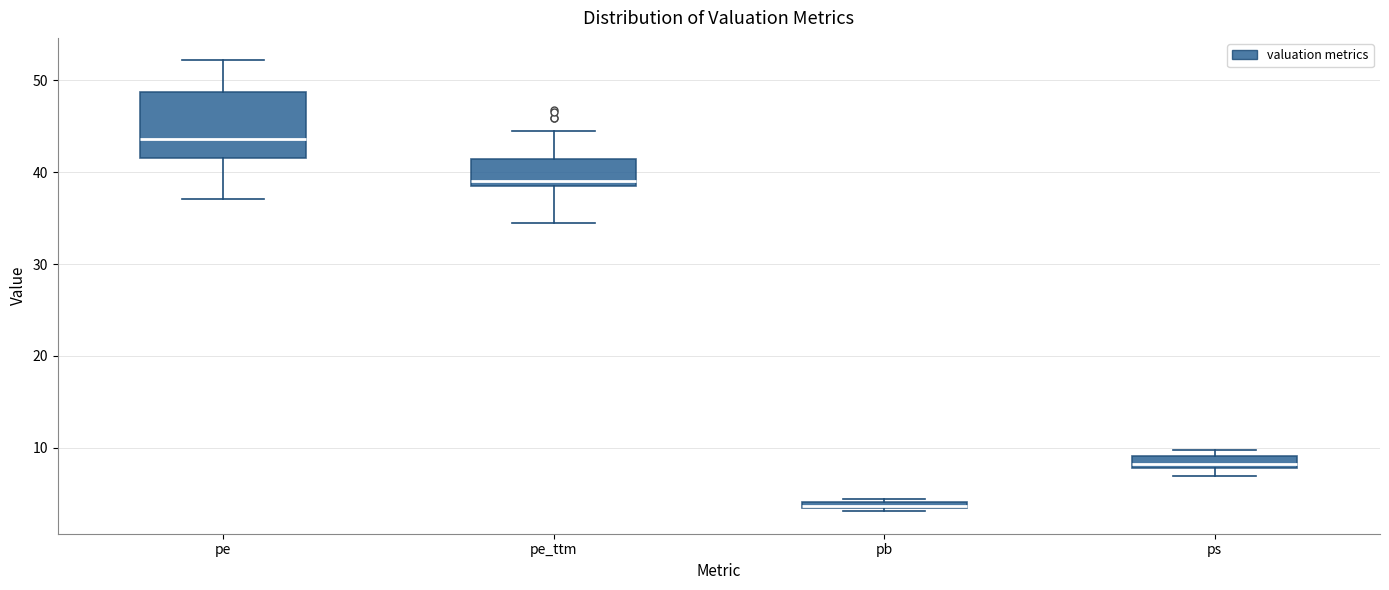

Comparing the boxes themselves (not the whiskers), which one is the tallest?

pe